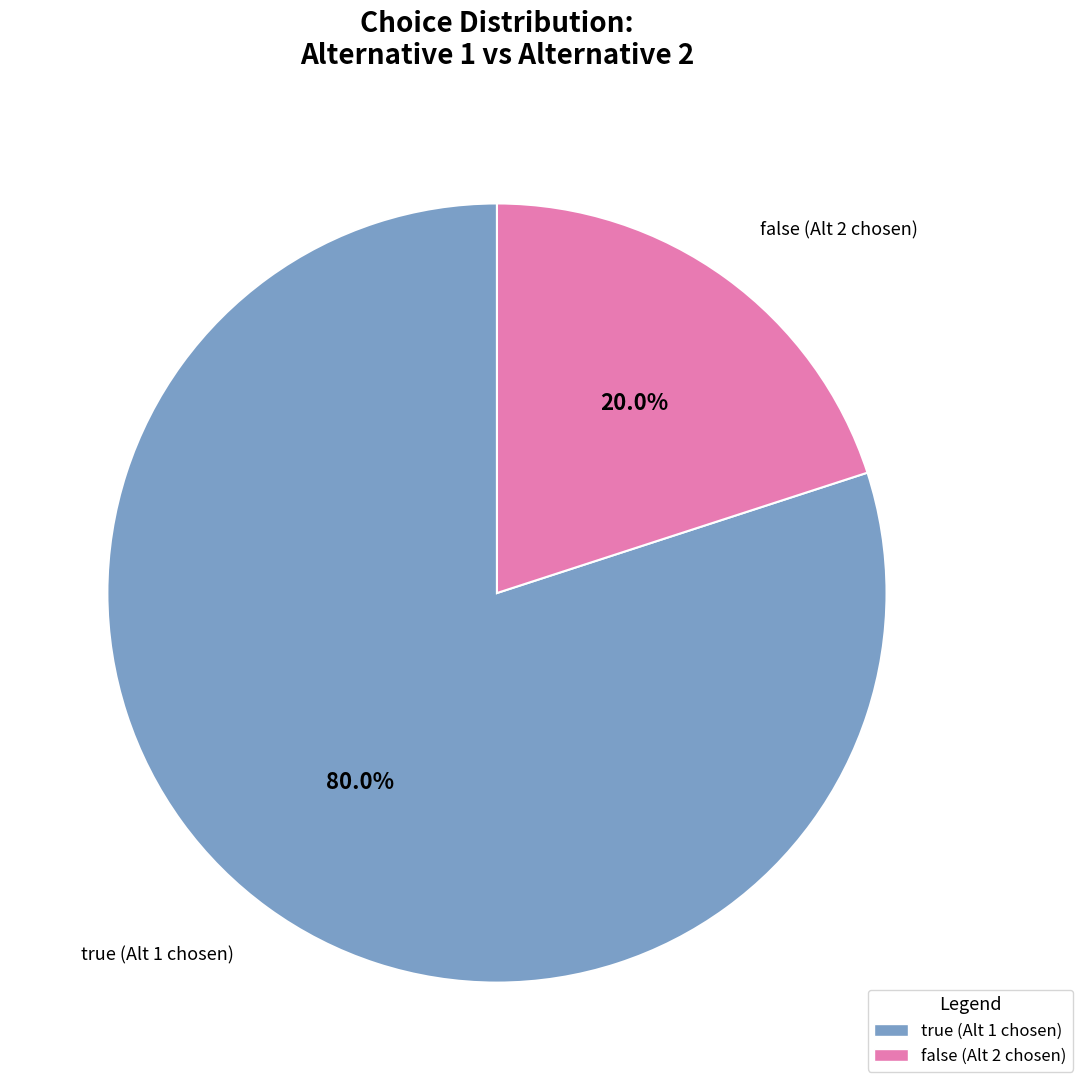

What percentage is the true slice, to the nearest percent?

80%